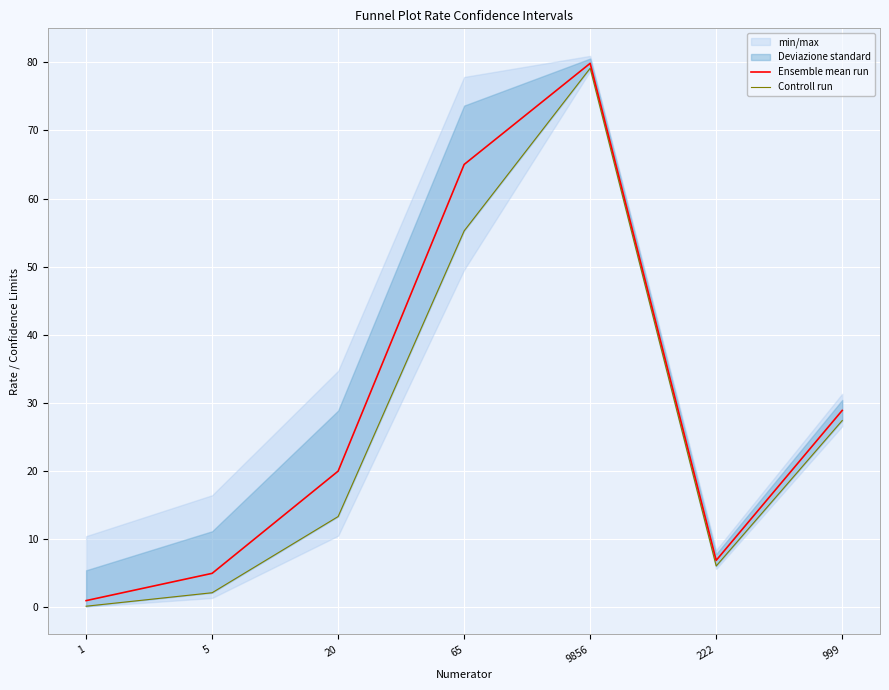

At which label does Ensemble mean run first exceed 20?

65